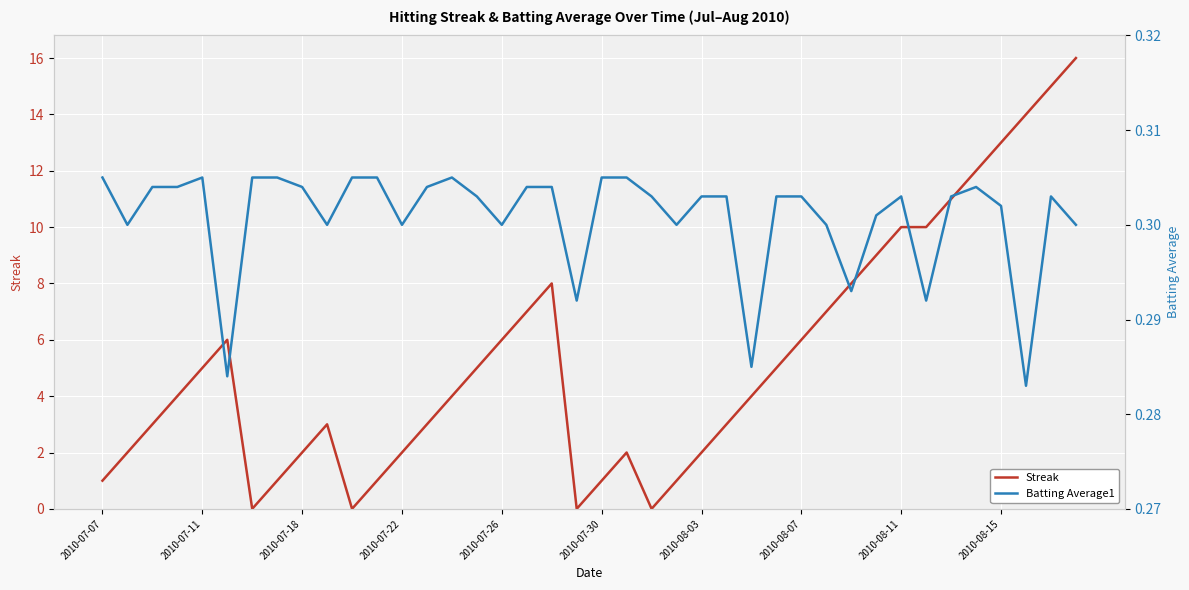

What is the maximum value for Streak?

16